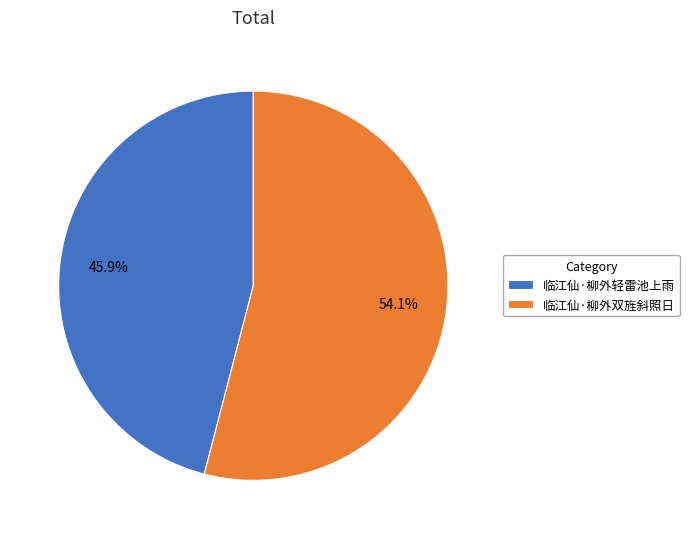

Is it true that 临江仙·柳外轻雷池上雨 is 58% of the pie?

False